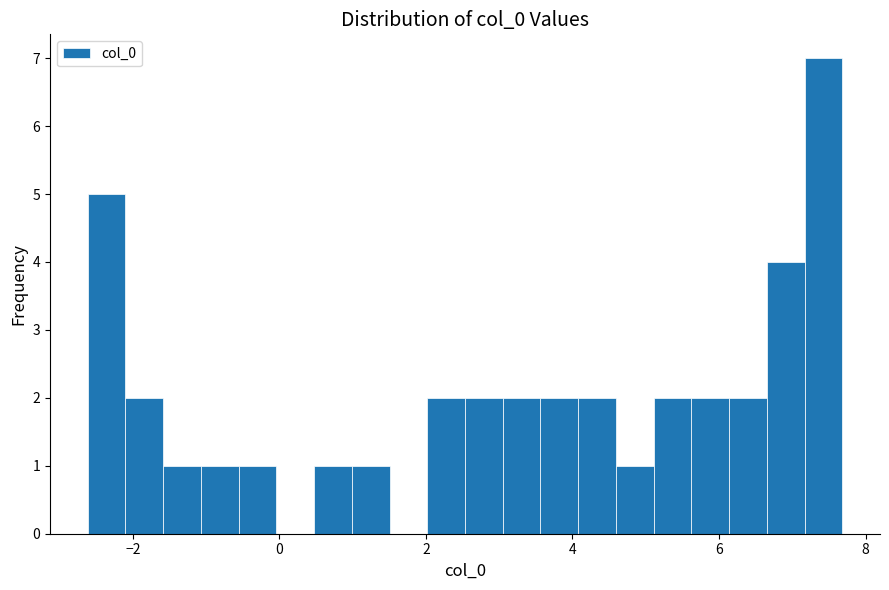

Read against the x-axis, roughly where is the centre of the tallest bar?

7.4